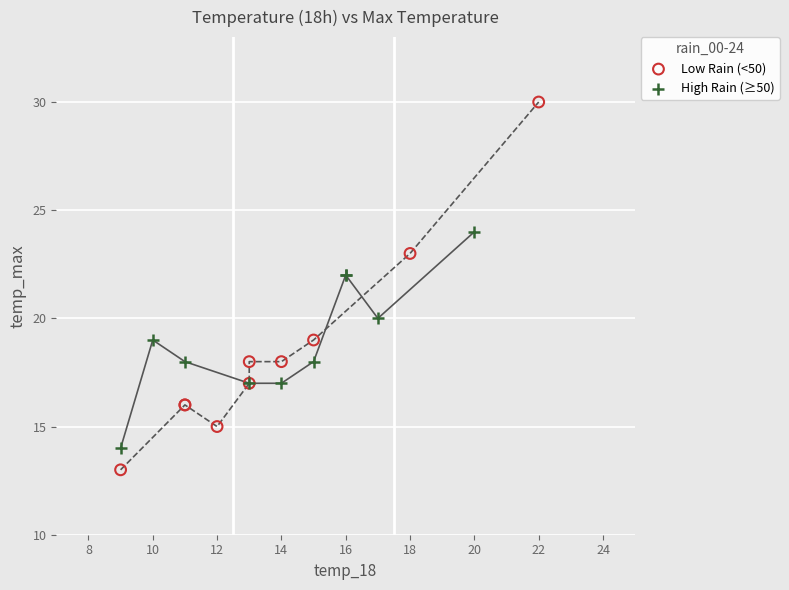

What are all the series names shown in the legend?

Low Rain (<50), High Rain (≥50)